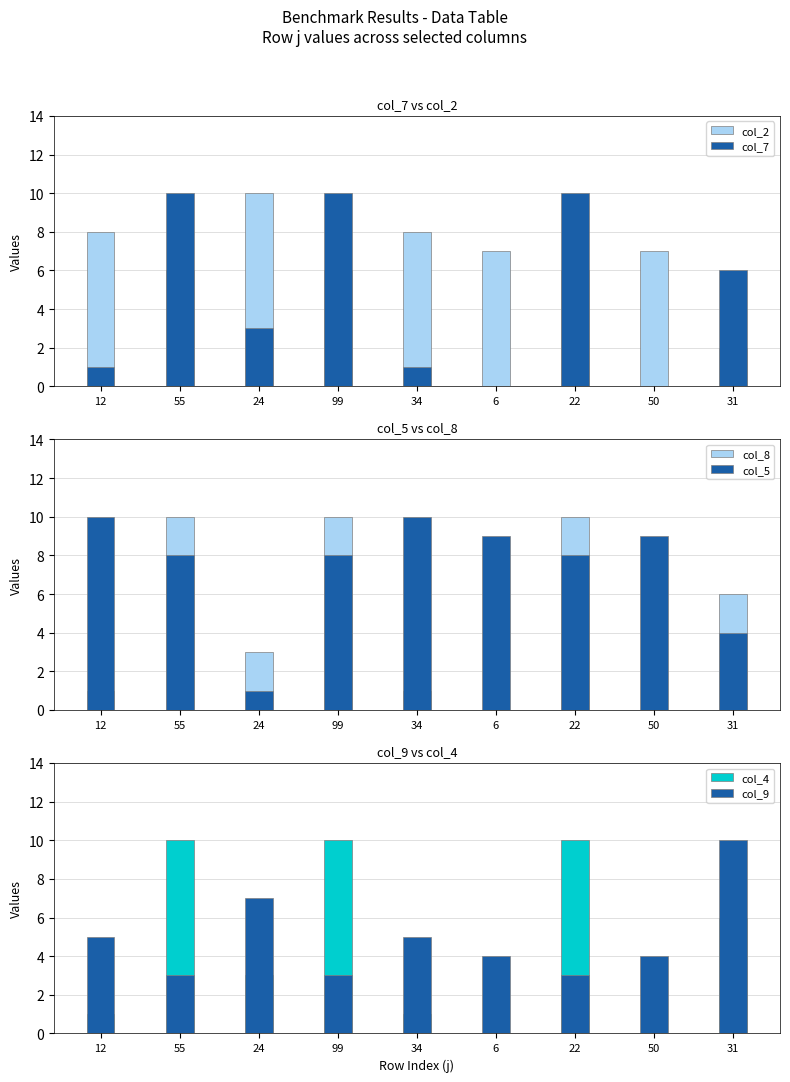

What are all the series names shown in the legend?

col_2, col_7, col_8, col_5, col_4, col_9